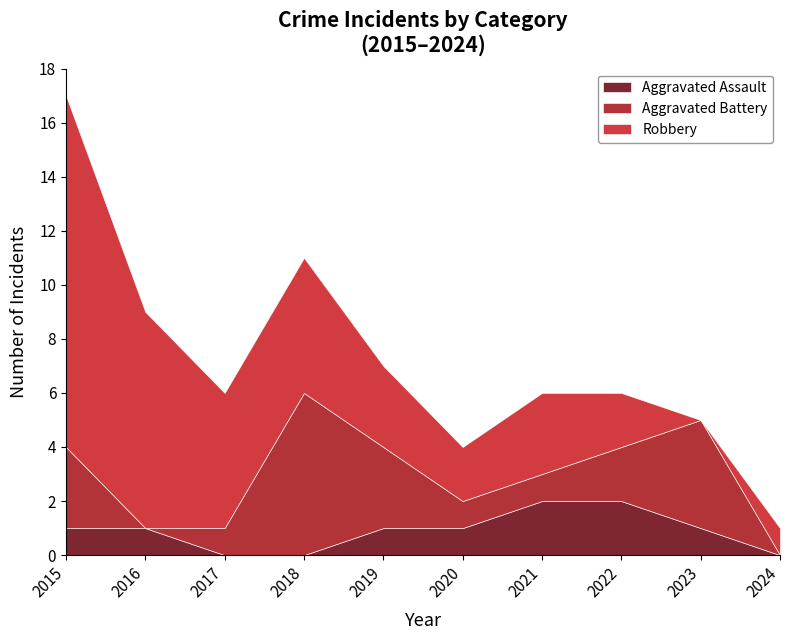

What is the greatest value displayed?

13